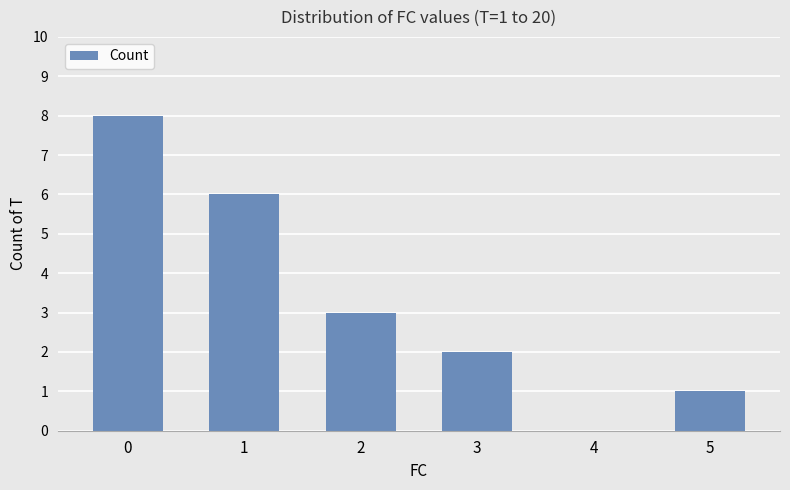

What is the change in value from 2 to 3?

-1